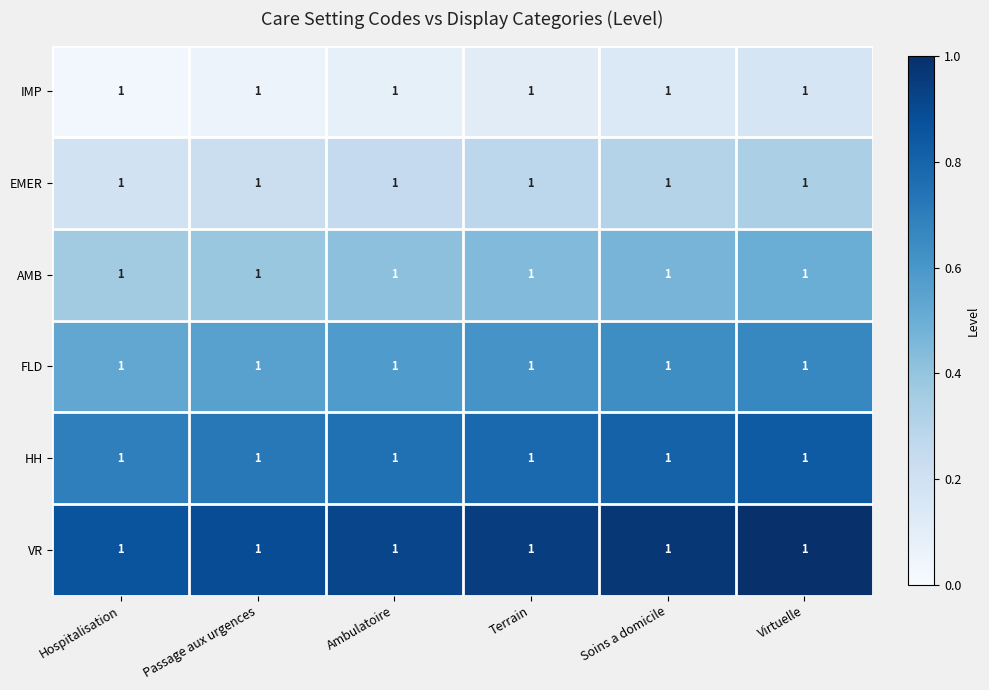

What is the approximate value of IMP at Ambulatoire?

0.1